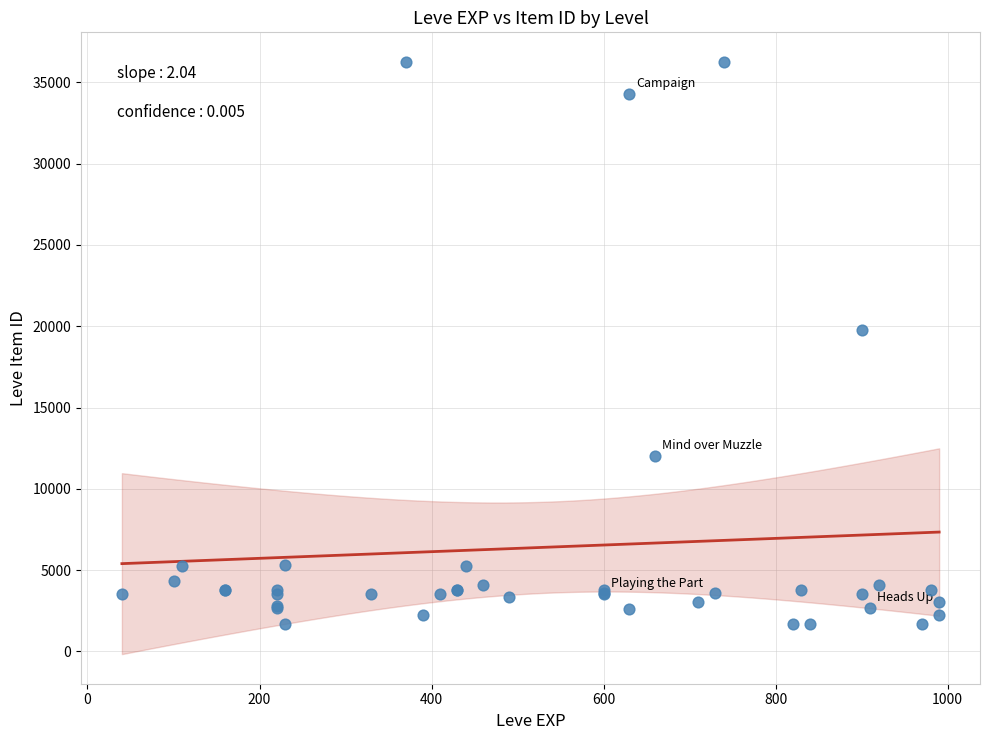

What Y value in the scatter plot is closest to 18967?

19744